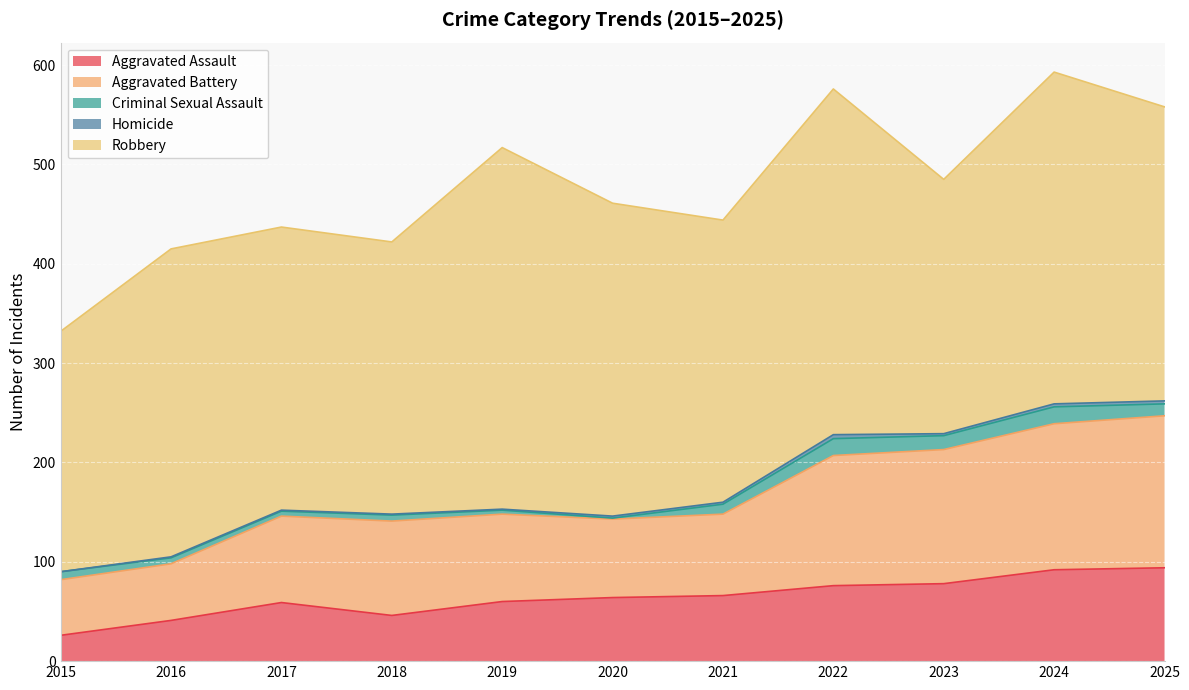

True or false: Criminal Sexual Assault and Aggravated Assault intersect in this chart.

False